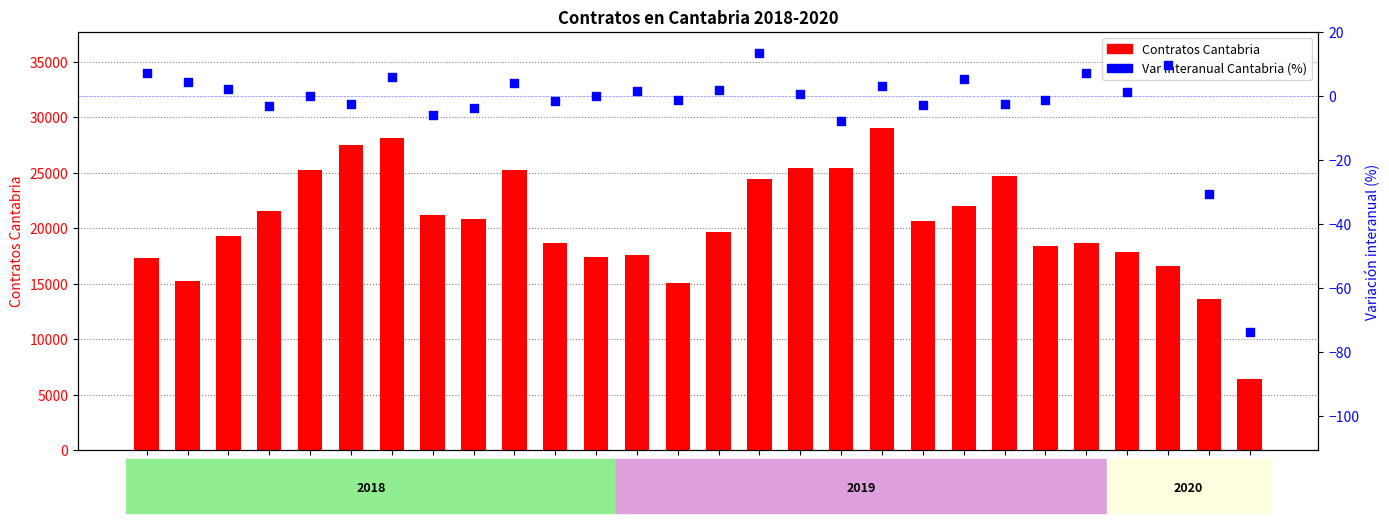

Which series contains the lowest Y value?

Var interanual Cantabria (%)